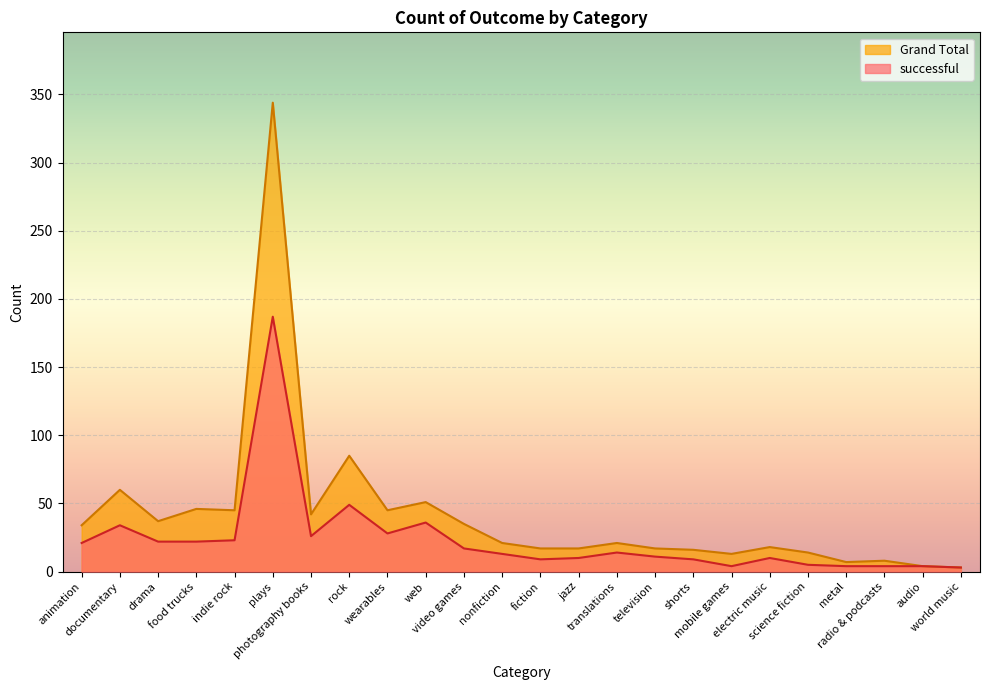

Which has a higher value, web or photography books?

web